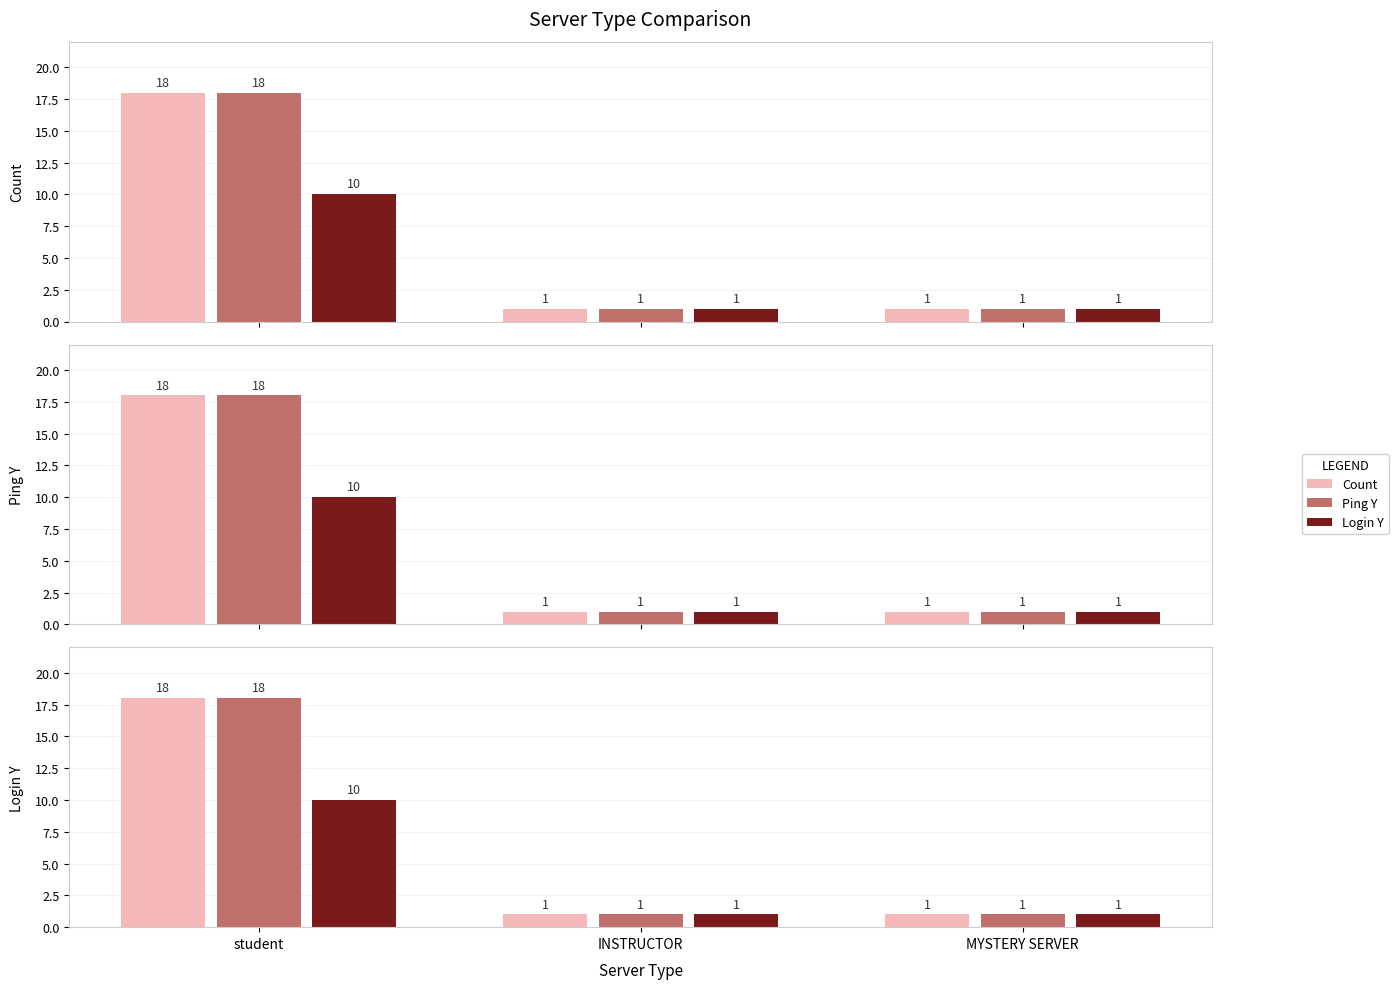

What is the smallest value displayed?

1